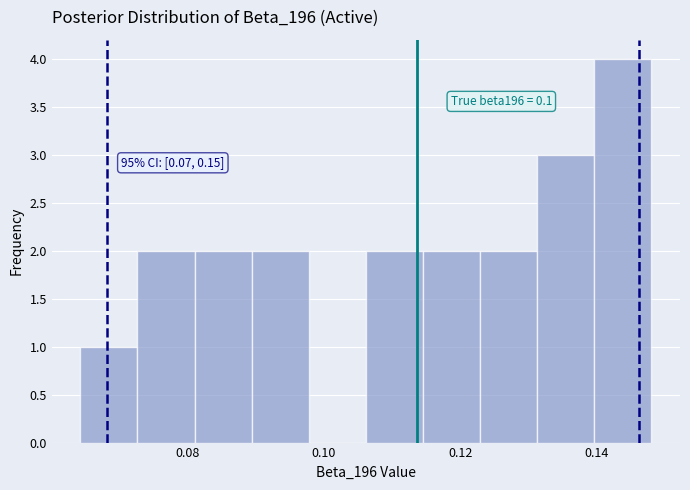

Over which range of the x-axis is the bar tallest?

0.140 to 0.148